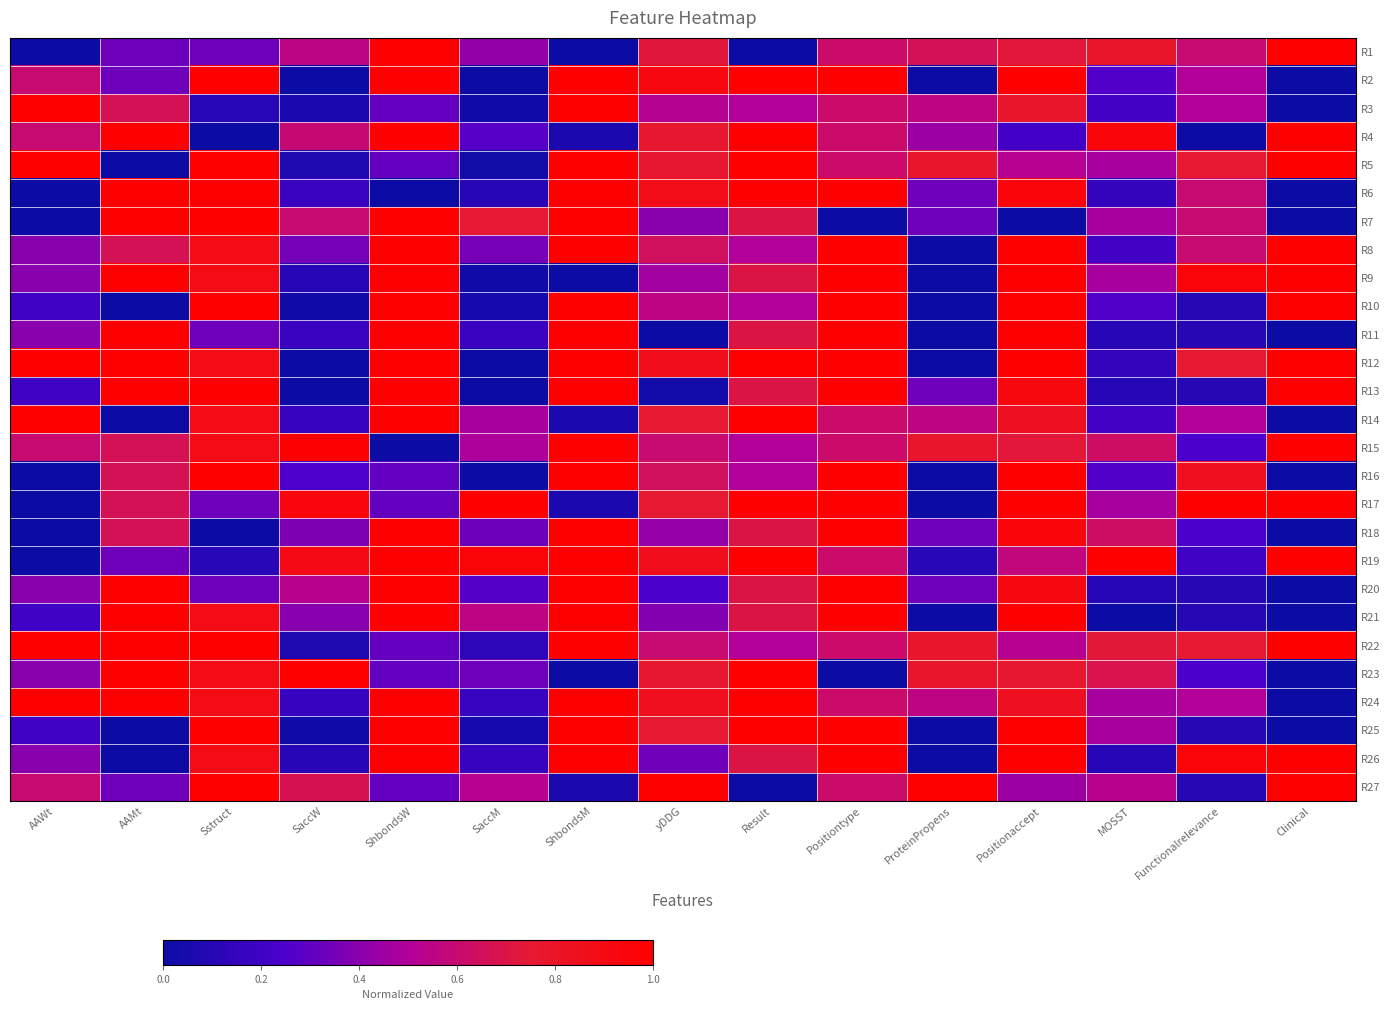

Which series changed the most between ShbondsM and Positionaccept?

R7